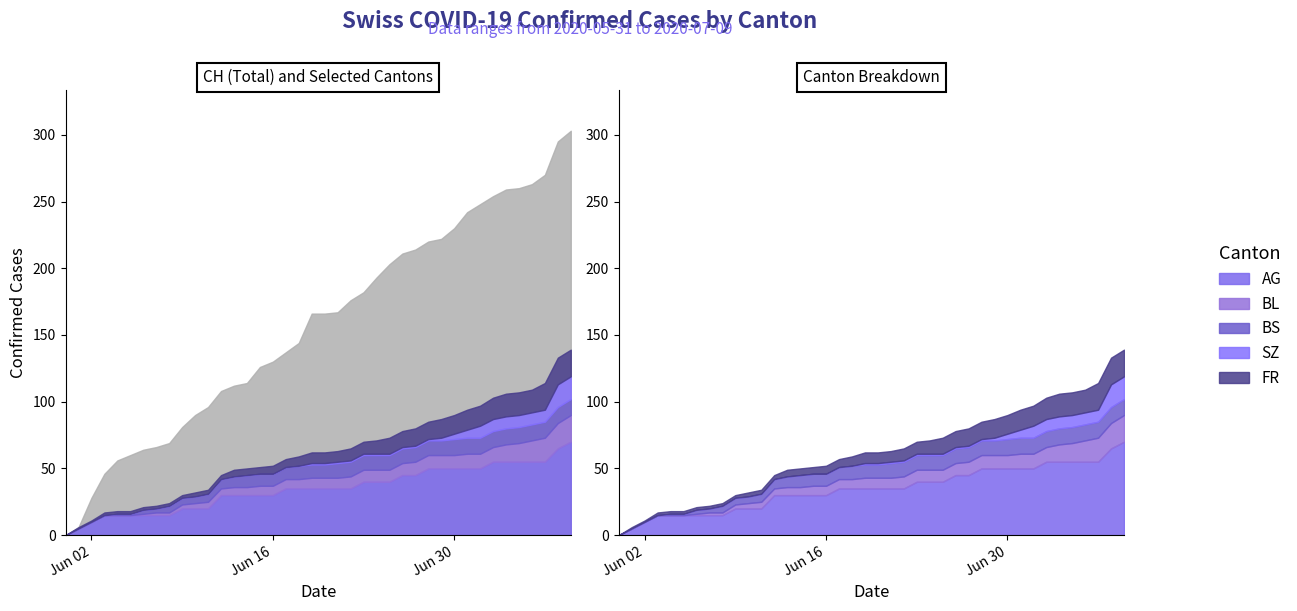

How many data points in FR are above 8?

18